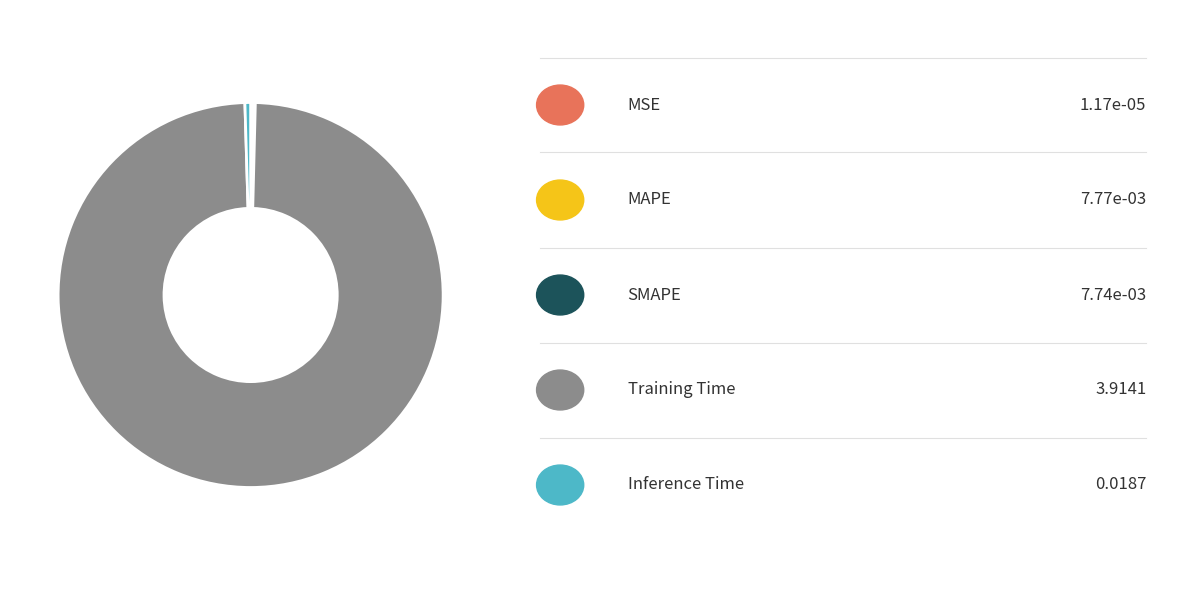

Is there any slice that represents more than half of the pie?

Yes